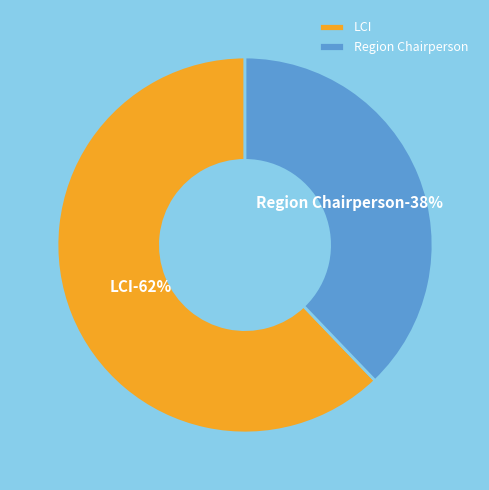

Count the number of slices in the pie.

2